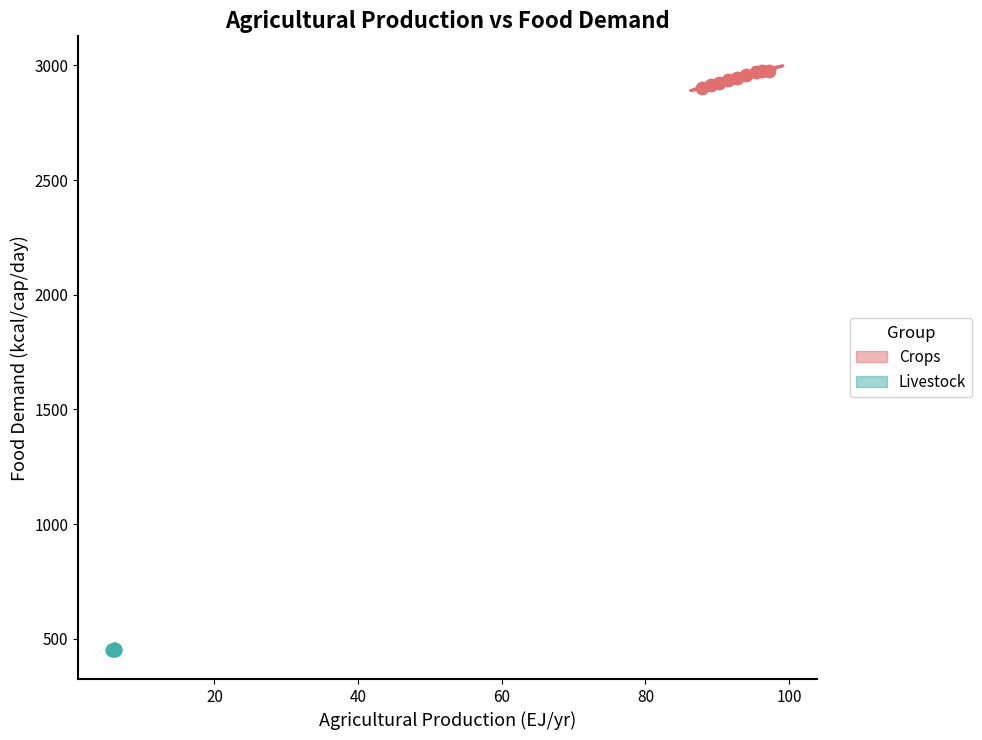

Which series reaches the minimum Y coordinate?

Livestock